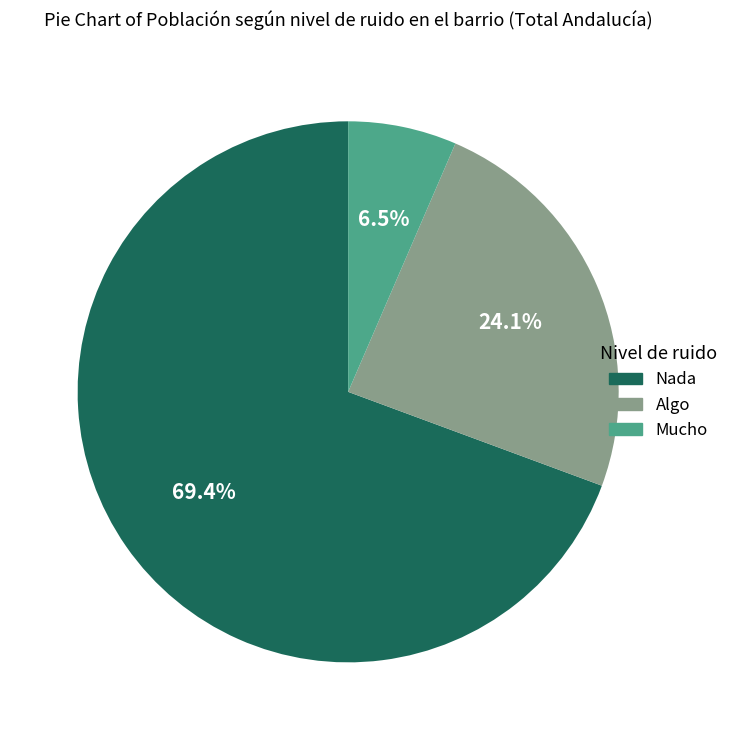

Does any single category account for the majority?

Yes